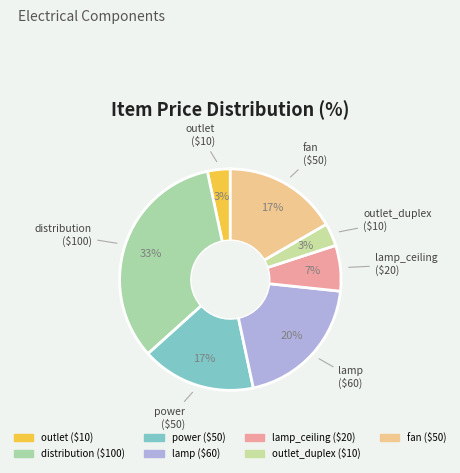

How many segments does this pie chart have?

7